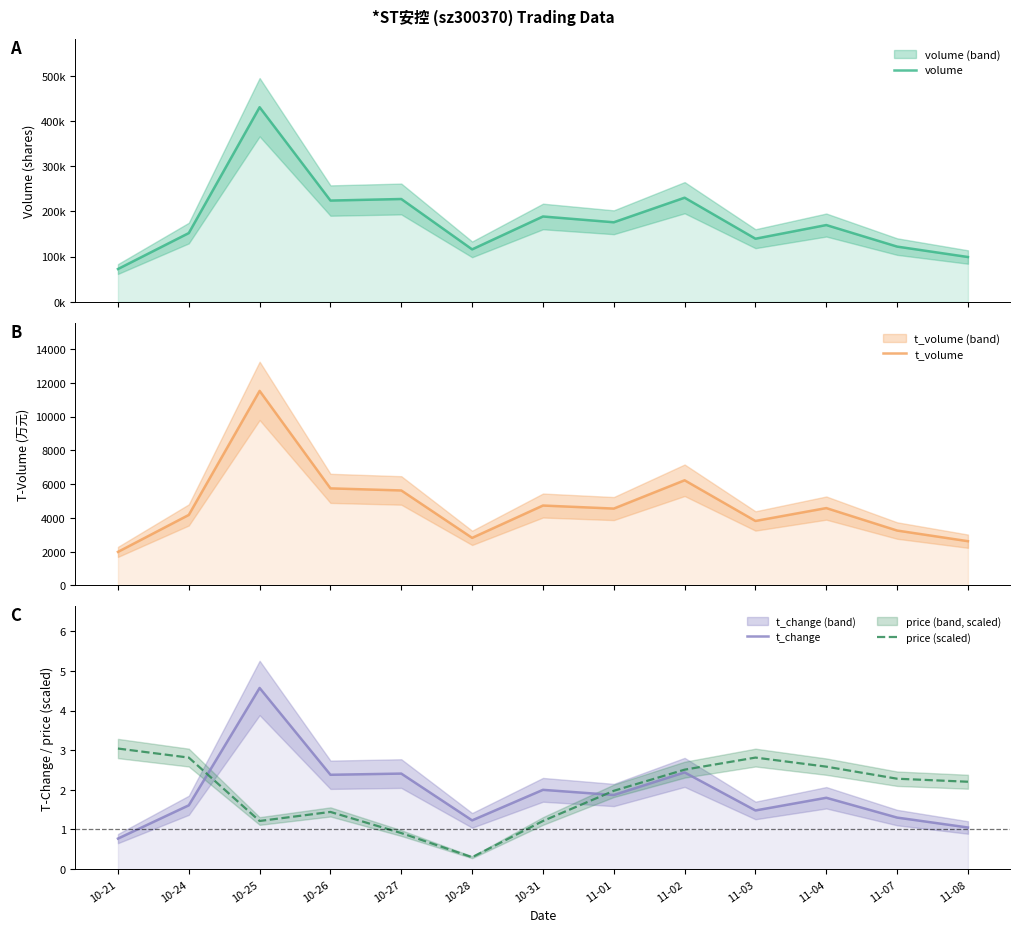

In price (scaled), how many points are higher than both neighbors (excluding endpoints)?

2